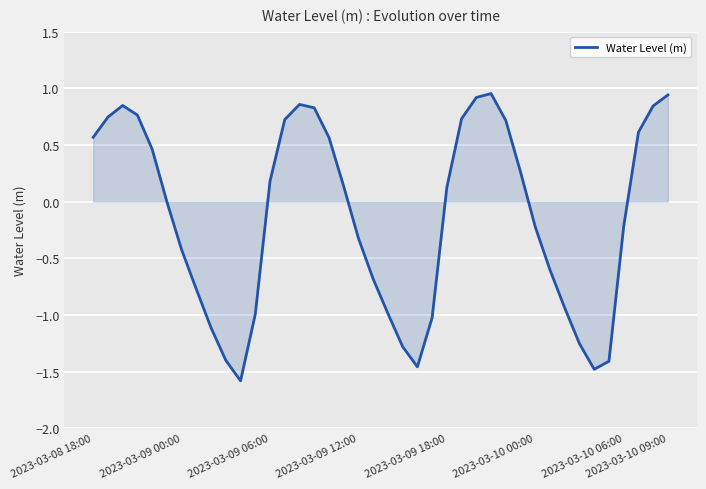

What is the minimum value shown in the chart?

-1.6